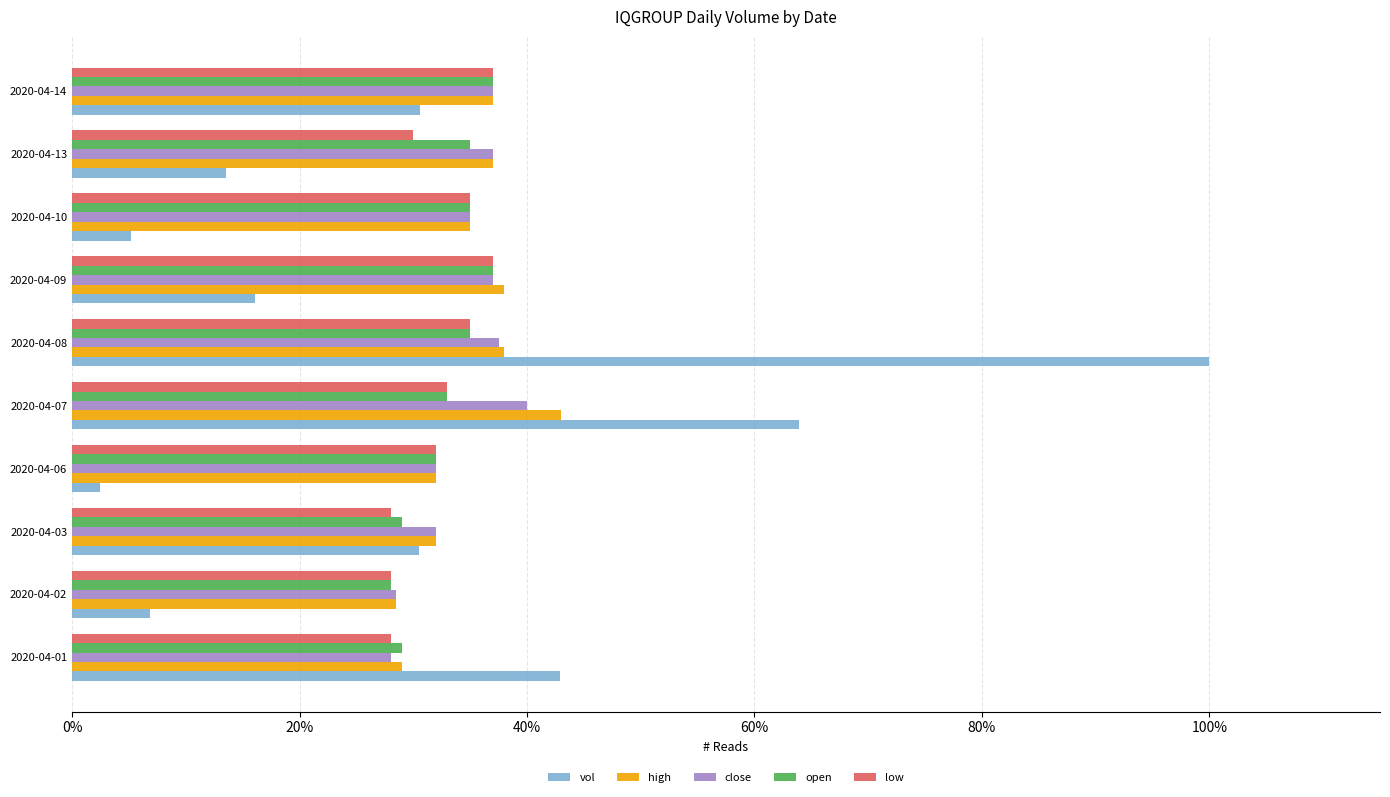

What are all the series names shown in the legend?

vol, high, close, open, low